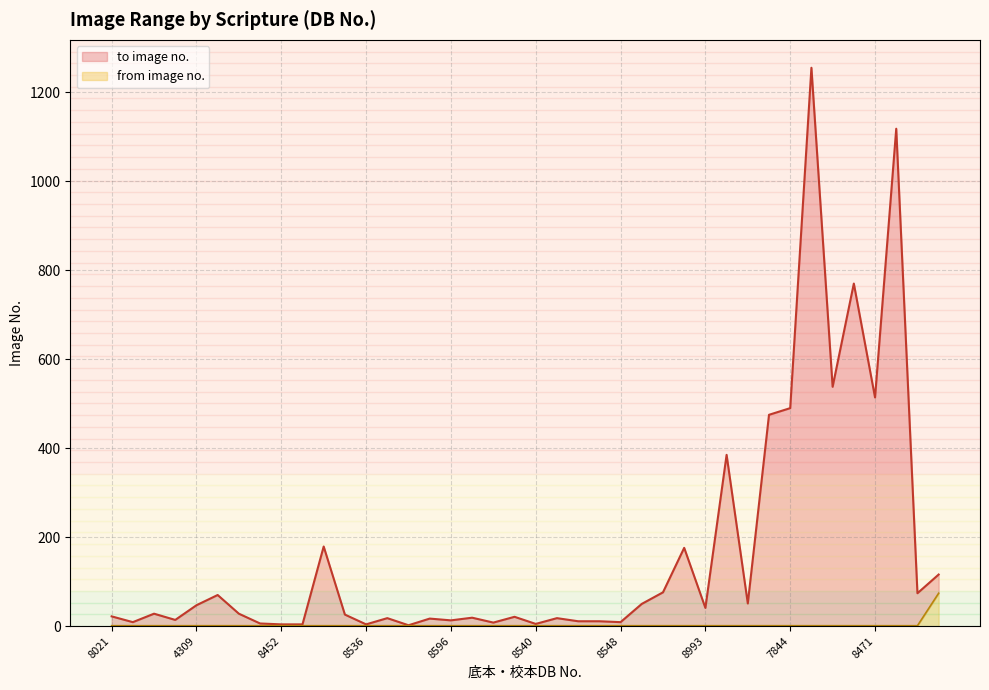

True or false: to image no. and from image no. cross at least once.

False